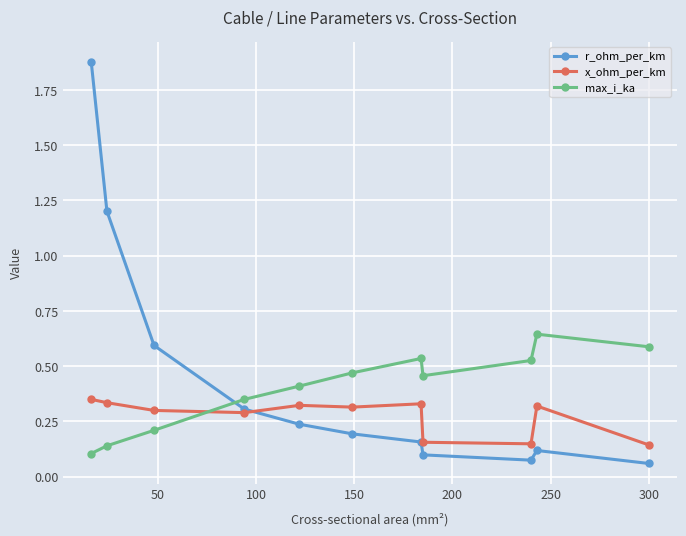

Which series has the largest range (max minus min)?

r_ohm_per_km